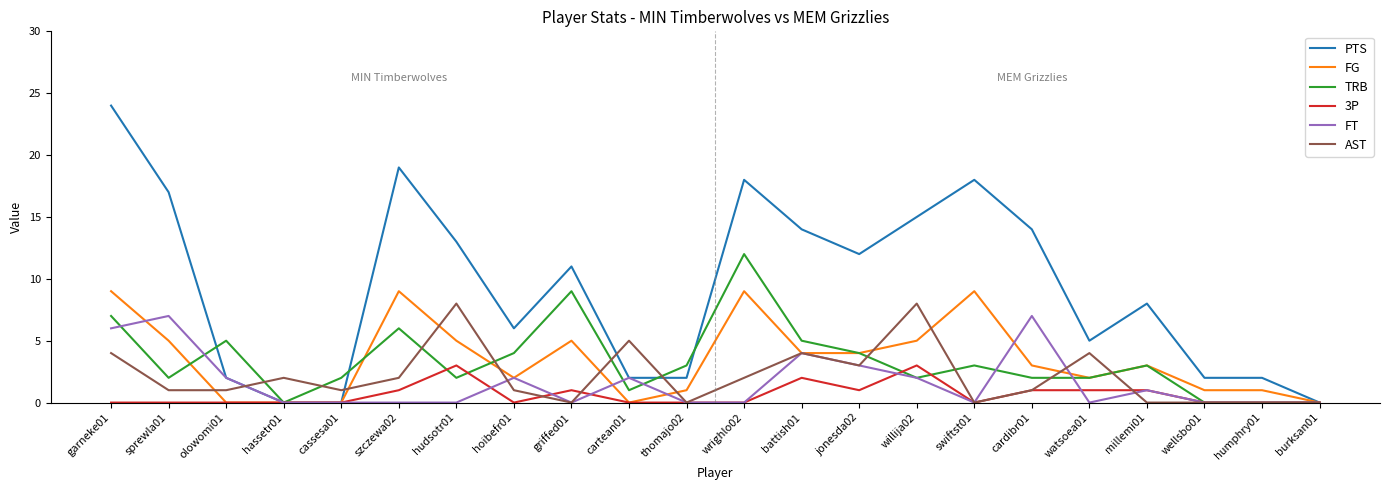

What is the maximum value for FT?

7